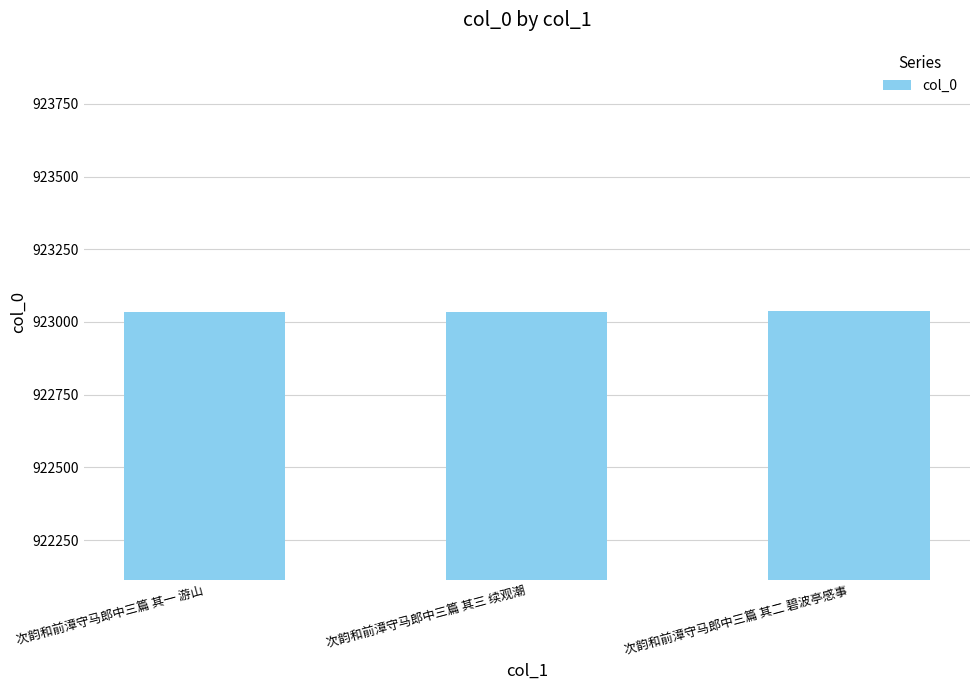

What is the smallest value displayed?

923035